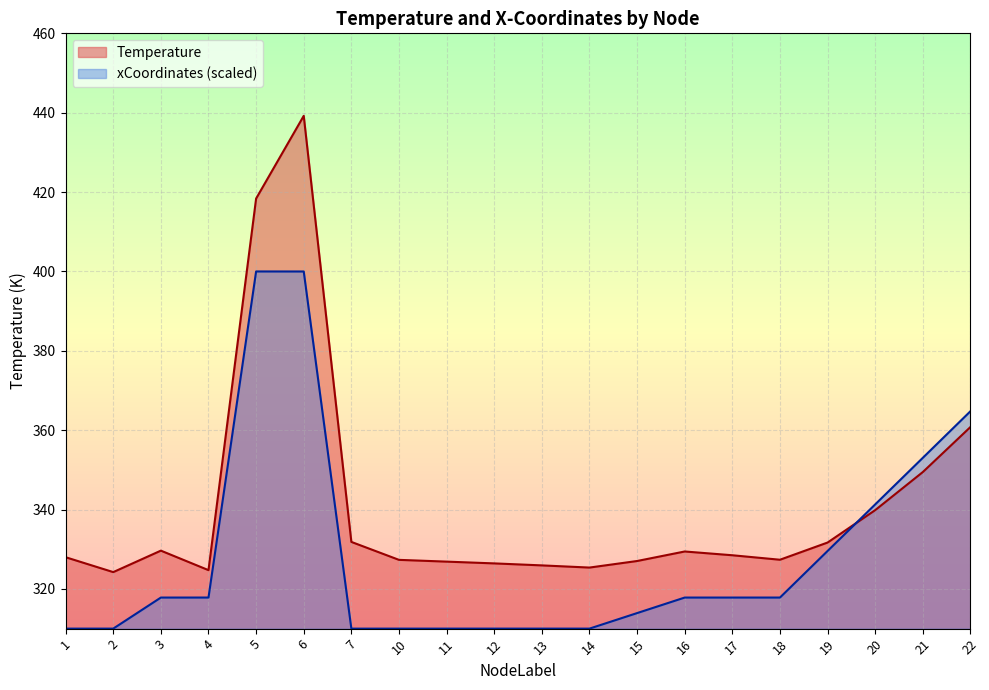

Which series has the largest range (max minus min)?

Temperature